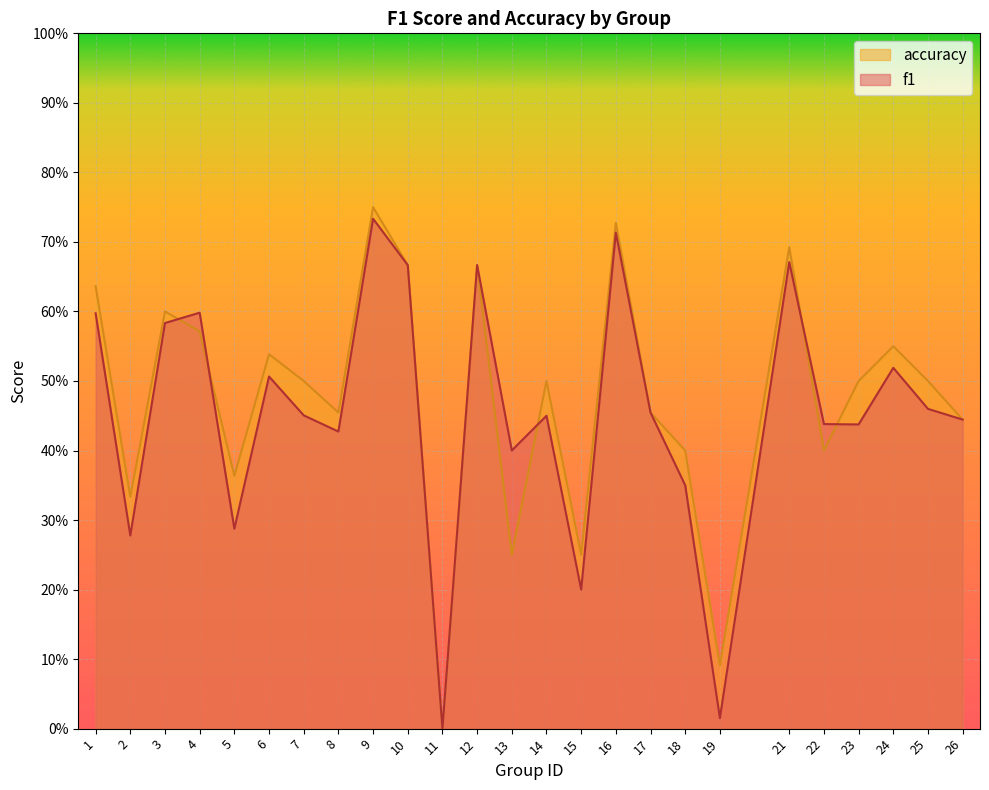

Which series has the widest spread of values?

accuracy